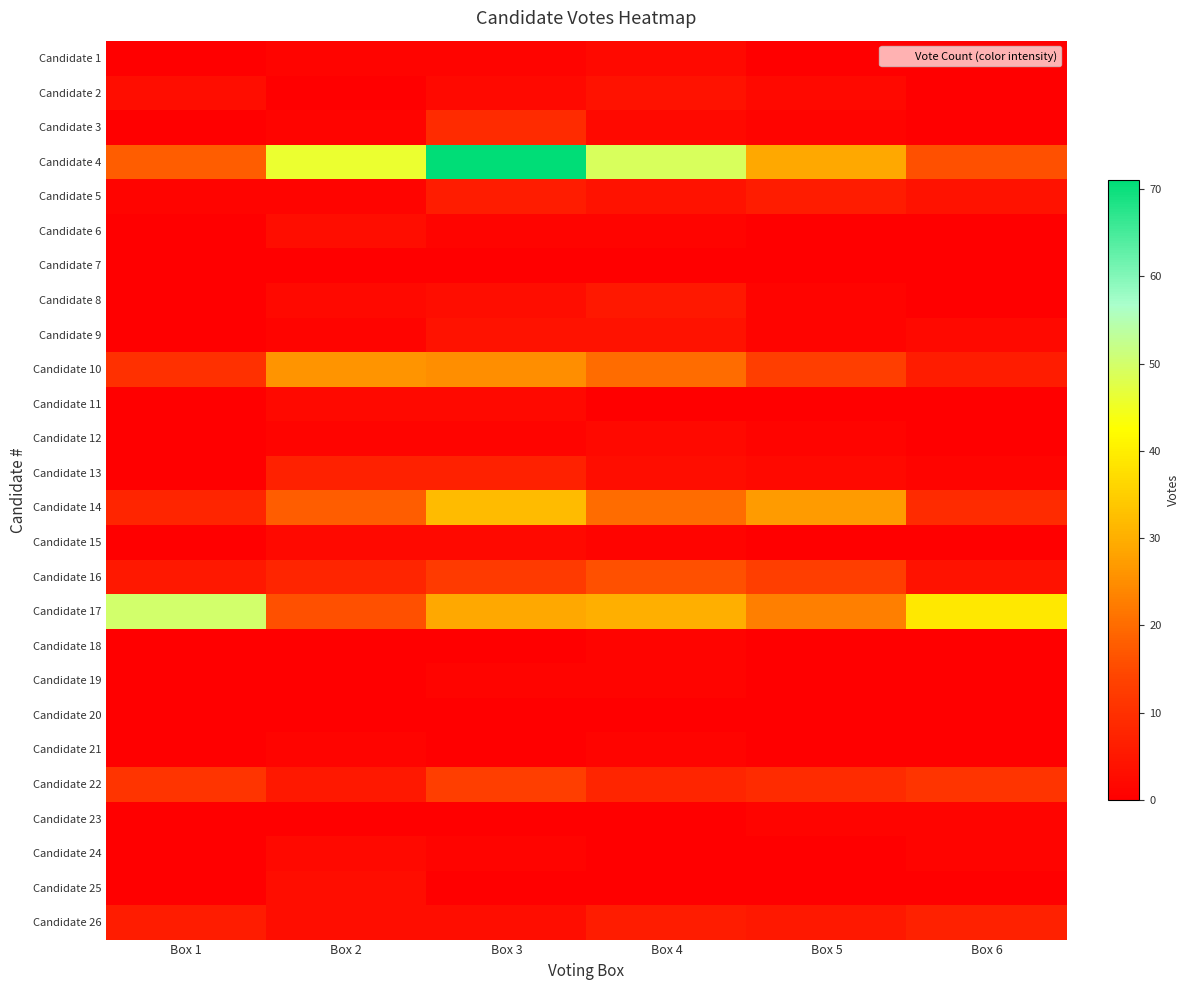

At which category is the sum across all series the highest?

Box 3